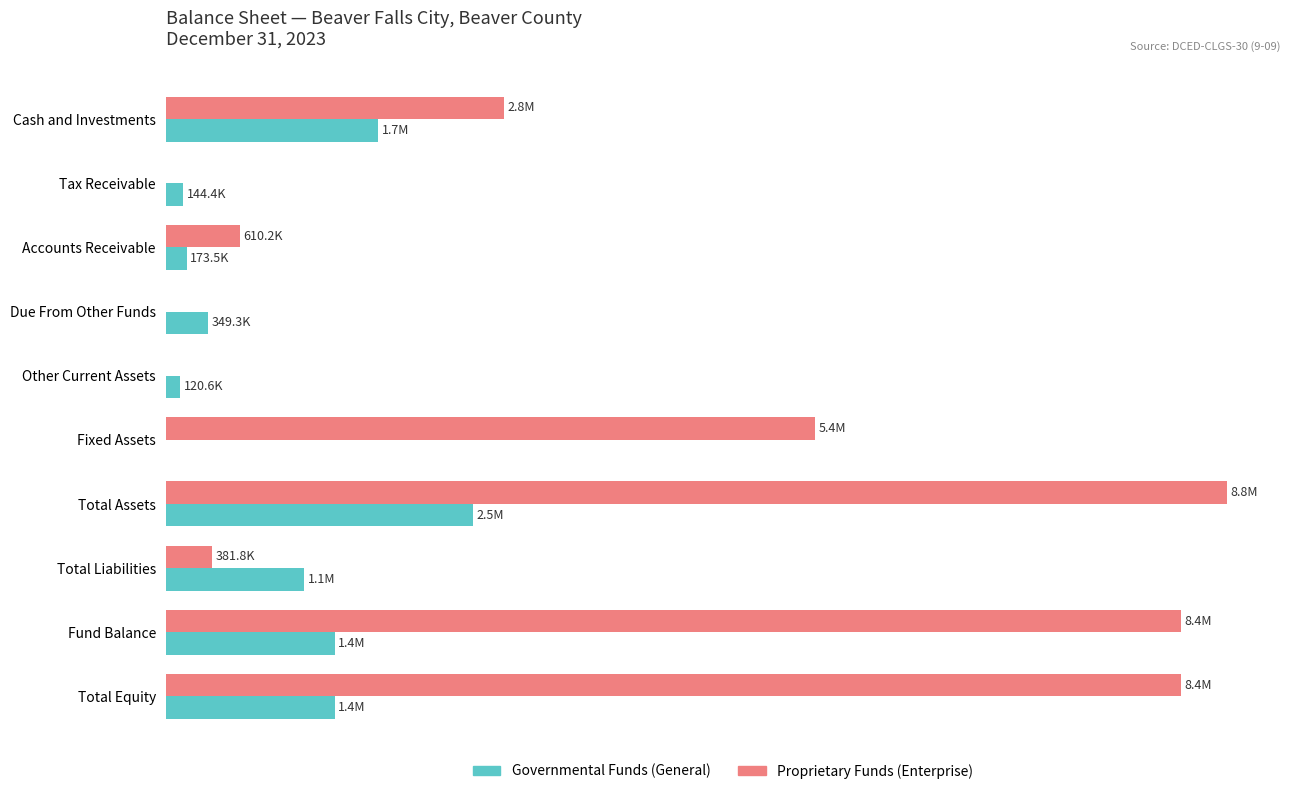

What is the average value of the Governmental Funds (General) series?

900680